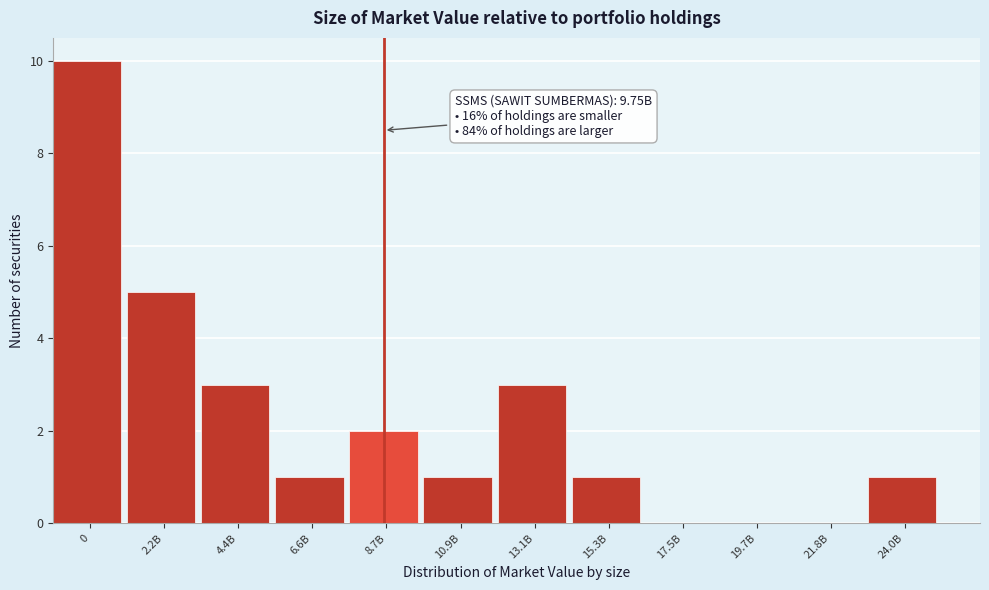

Reading left to right, extract all data points from this chart.

0=10	2.2B=5	4.4B=3	6.6B=1	8.7B=2	10.9B=1	13.1B=3	15.3B=1	17.5B=0	19.7B=0	21.8B=0	24.0B=1